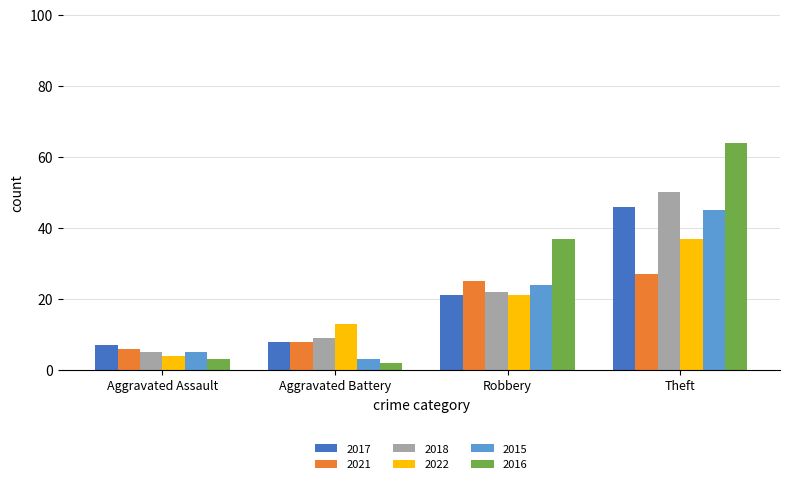

Count the number of data series in this chart.

6